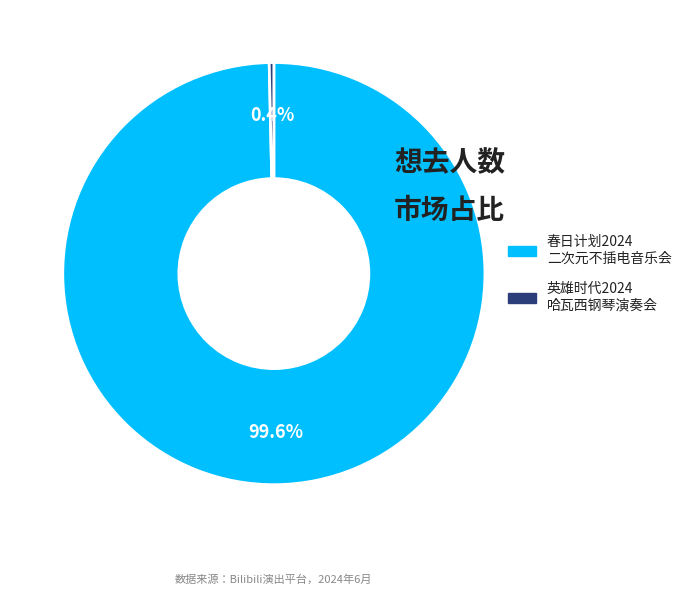

Does any single category account for the majority?

Yes